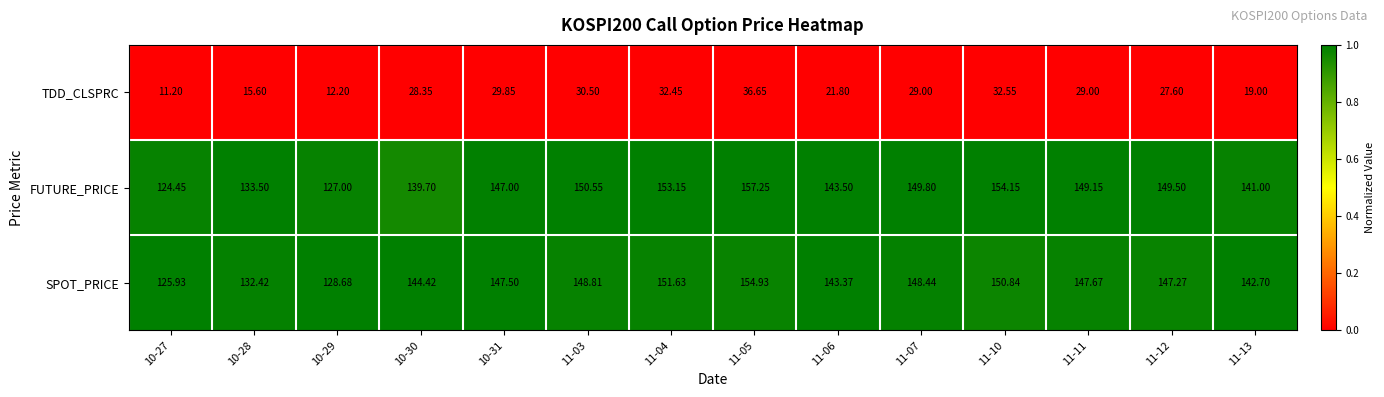

Which category has the lowest value across all series?

10-27